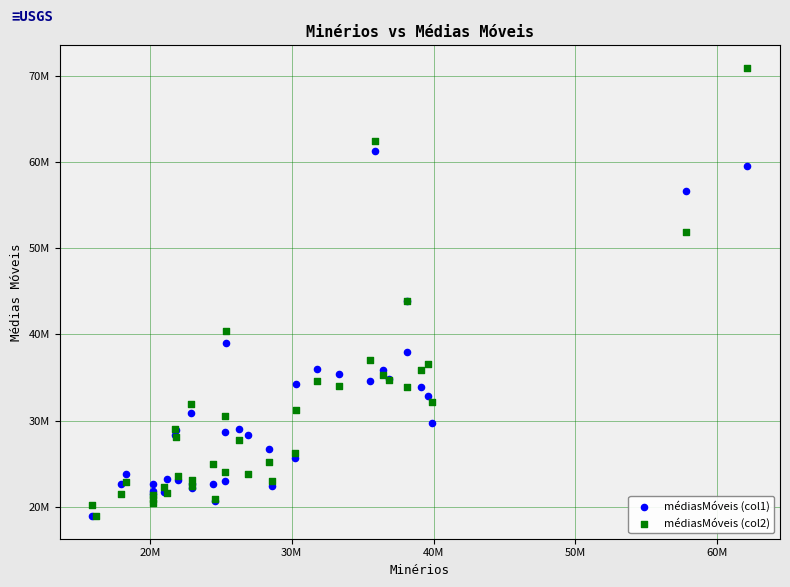

What are all the series names shown in the legend?

médiasMóveis (col1), médiasMóveis (col2)